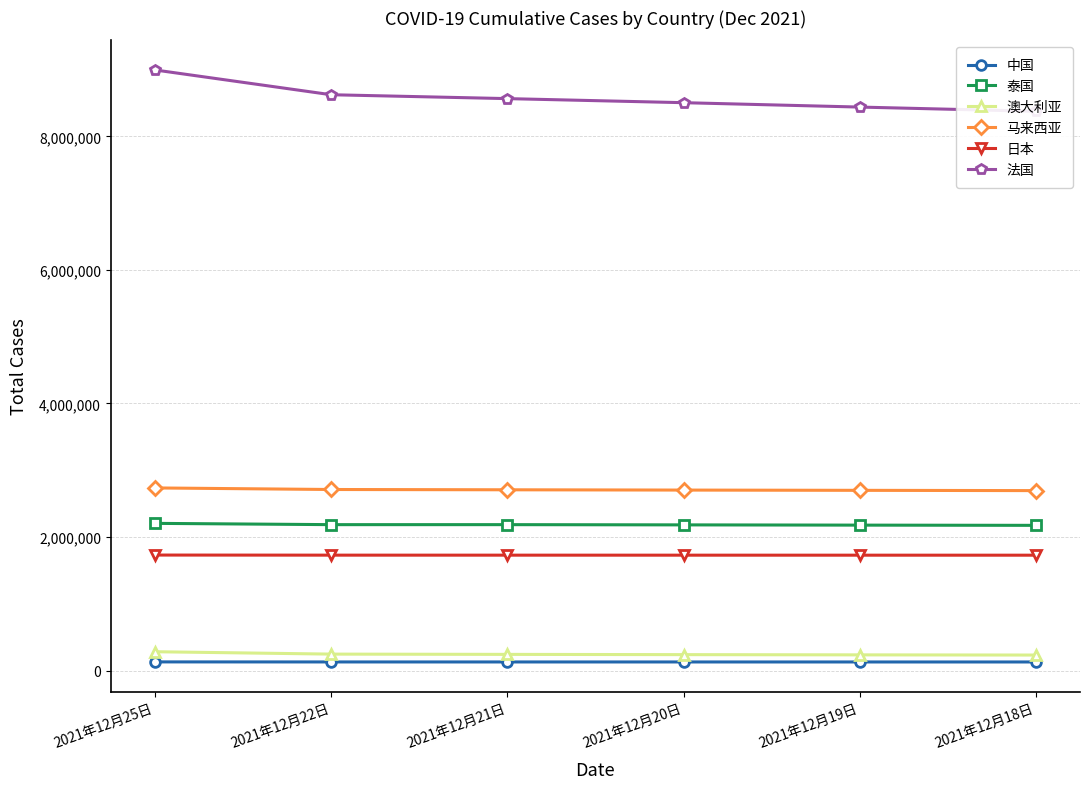

Does the chart display data point markers on the line(s)?

Yes